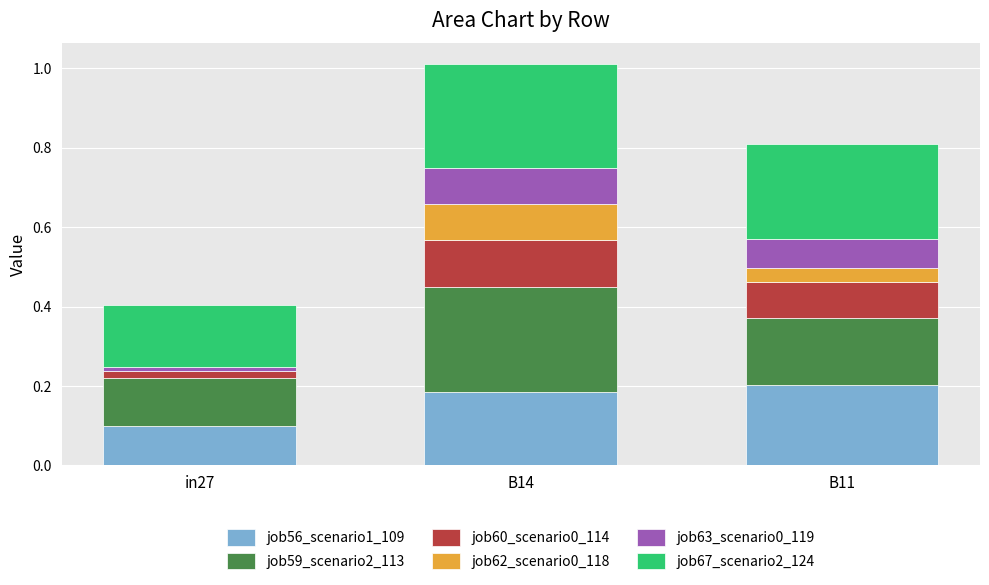

Are the bars horizontal?

No